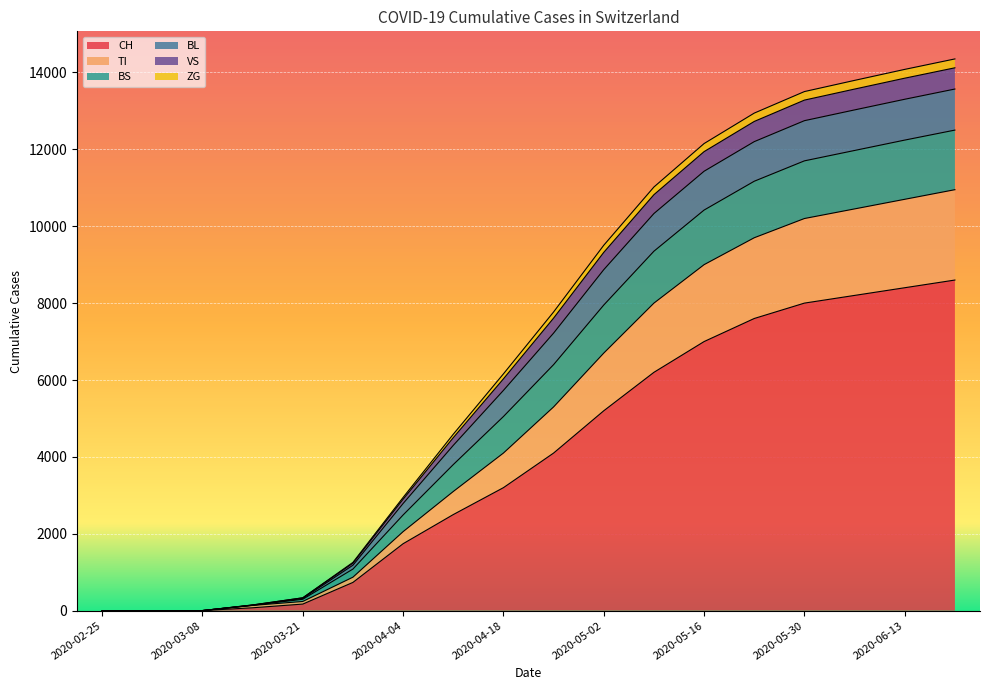

What is the maximum value for CH?

8600